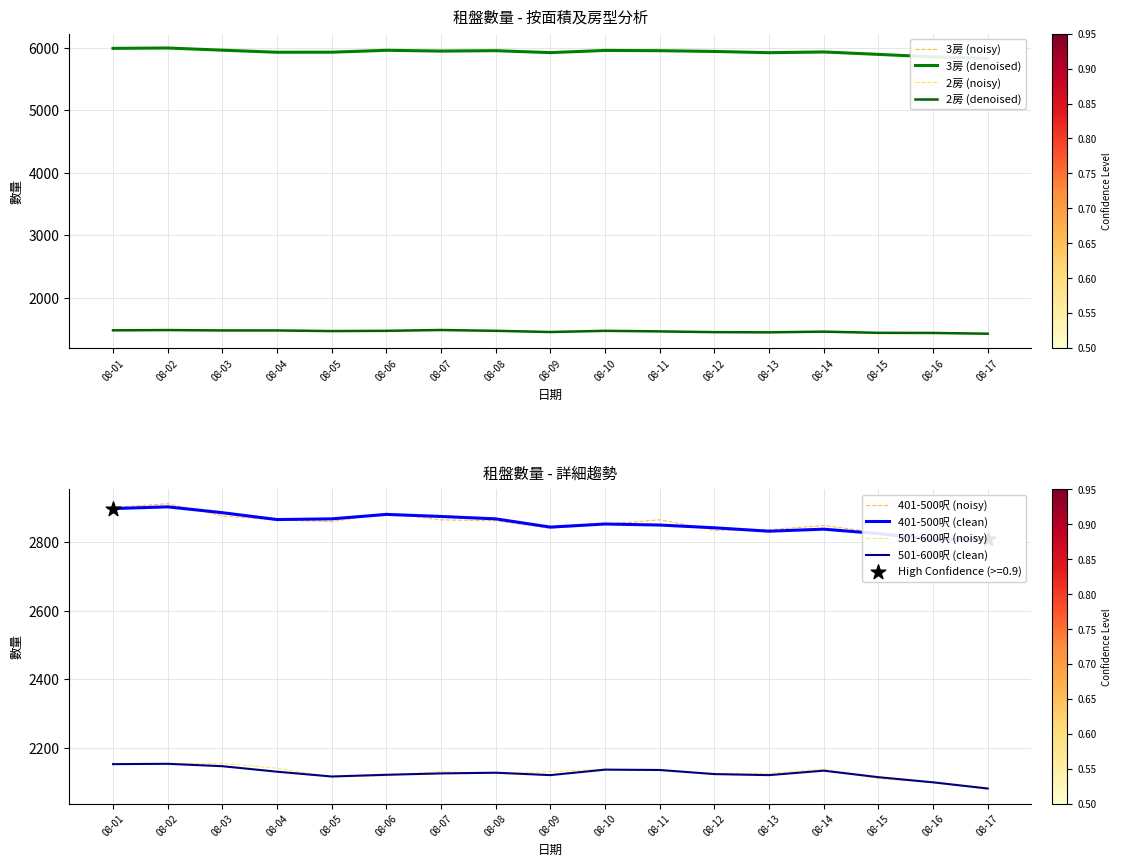

Which series has the widest spread of Y values?

3房